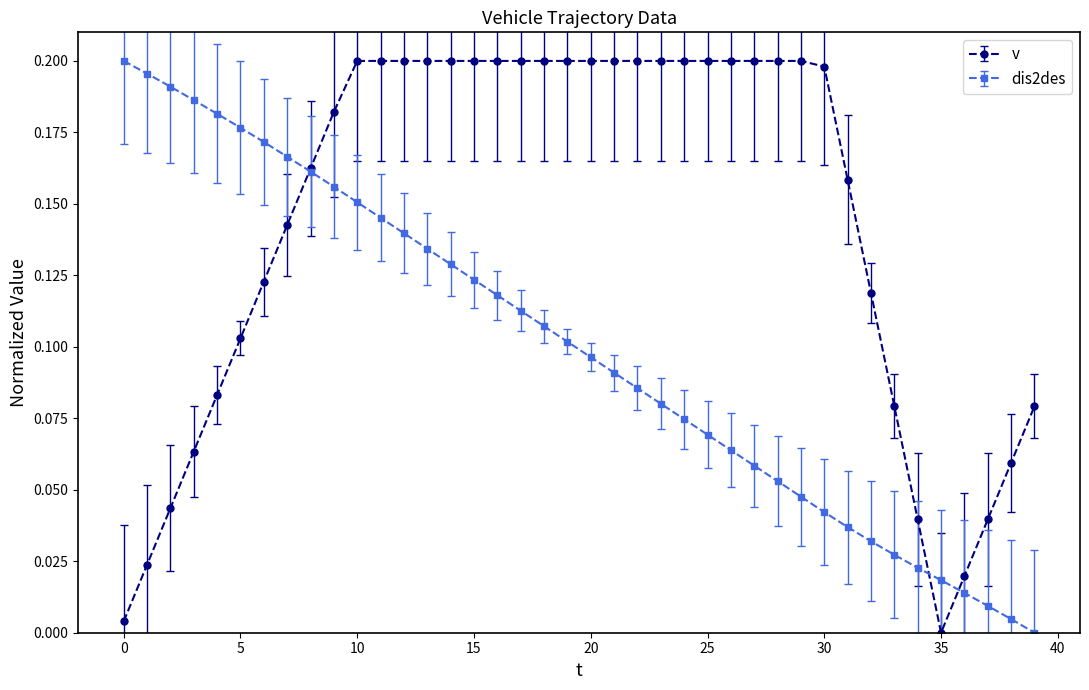

List the series in order of their overall mean, highest first.

v, dis2des